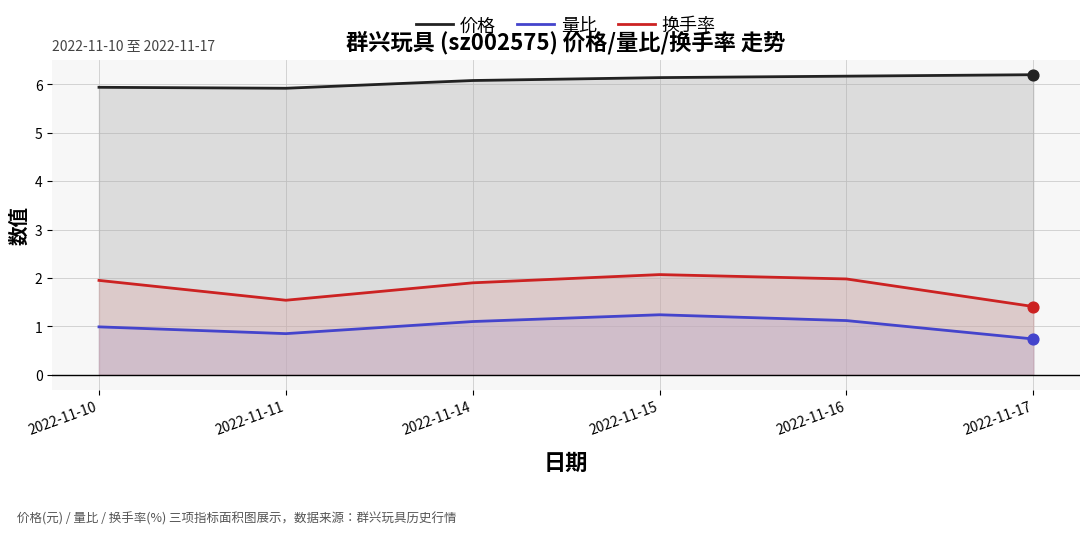

Which series has the largest total across all categories?

价格